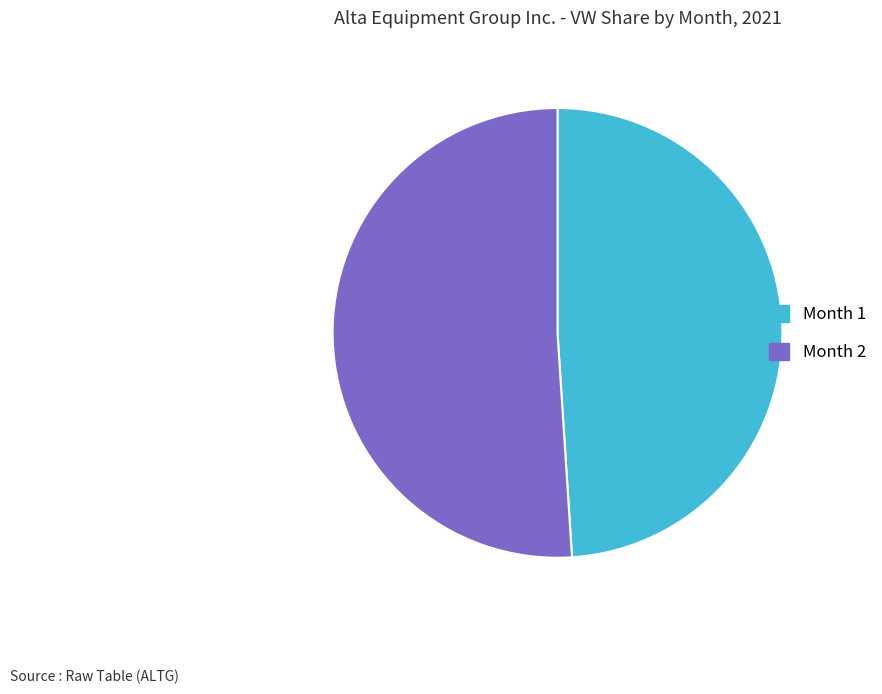

Does any single category account for the majority?

Yes